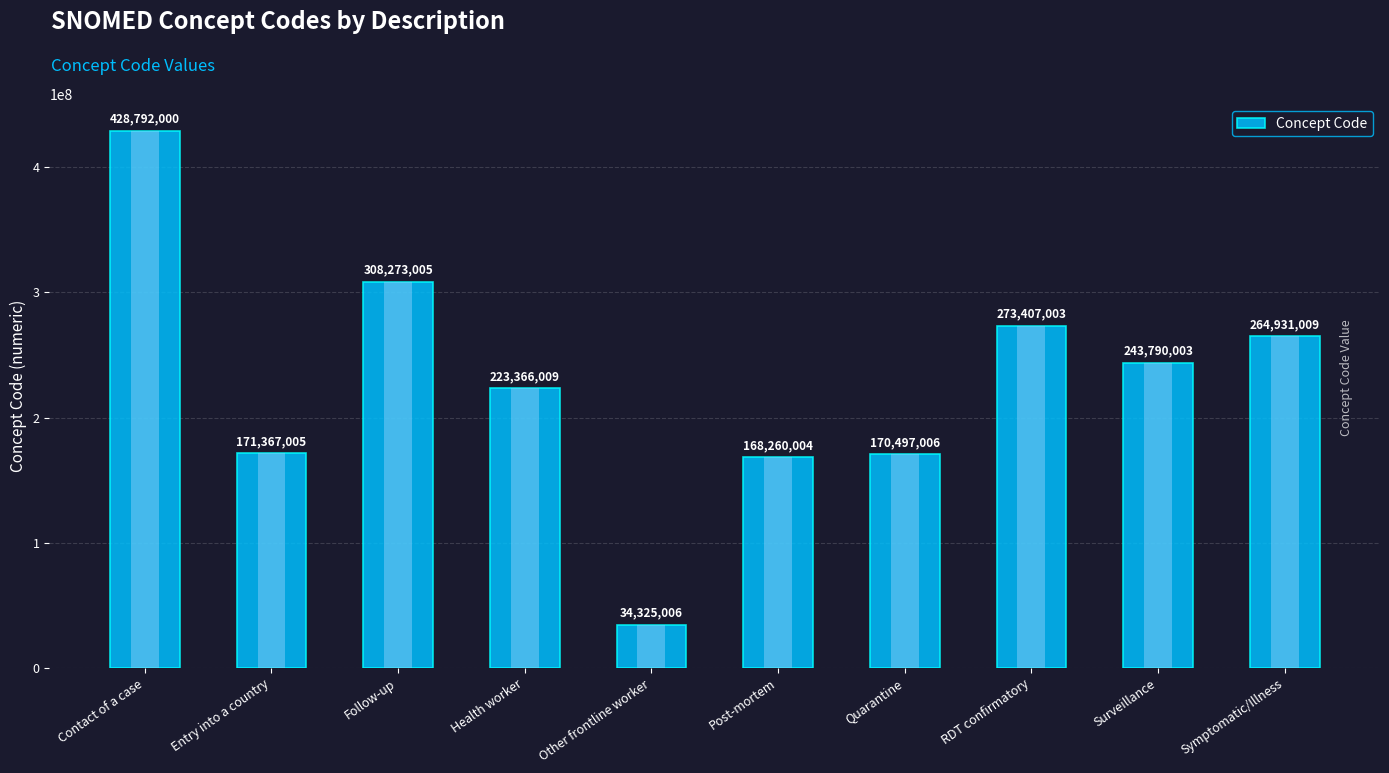

What is the difference between the maximum and minimum values?

394466994